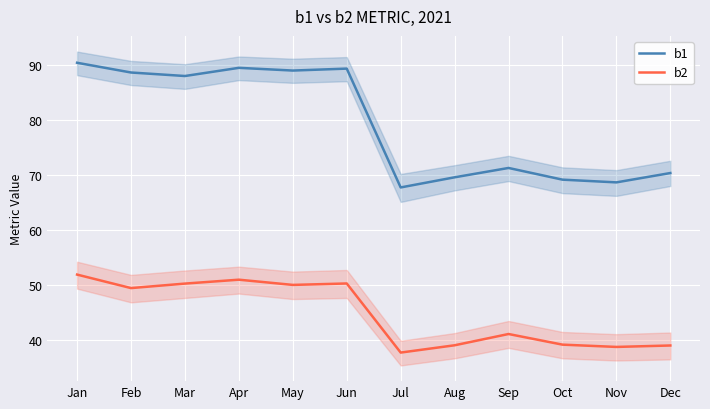

Reading left to right, what are all the values shown in this chart?

b1: 90.5	88.7	88.0	89.5	89.0	89.4	67.7	69.6	71.3	69.2	68.7	70.4
b2: 51.9	49.4	50.2	50.9	50.0	50.2	37.6	39.0	41.0	39.1	38.7	38.9